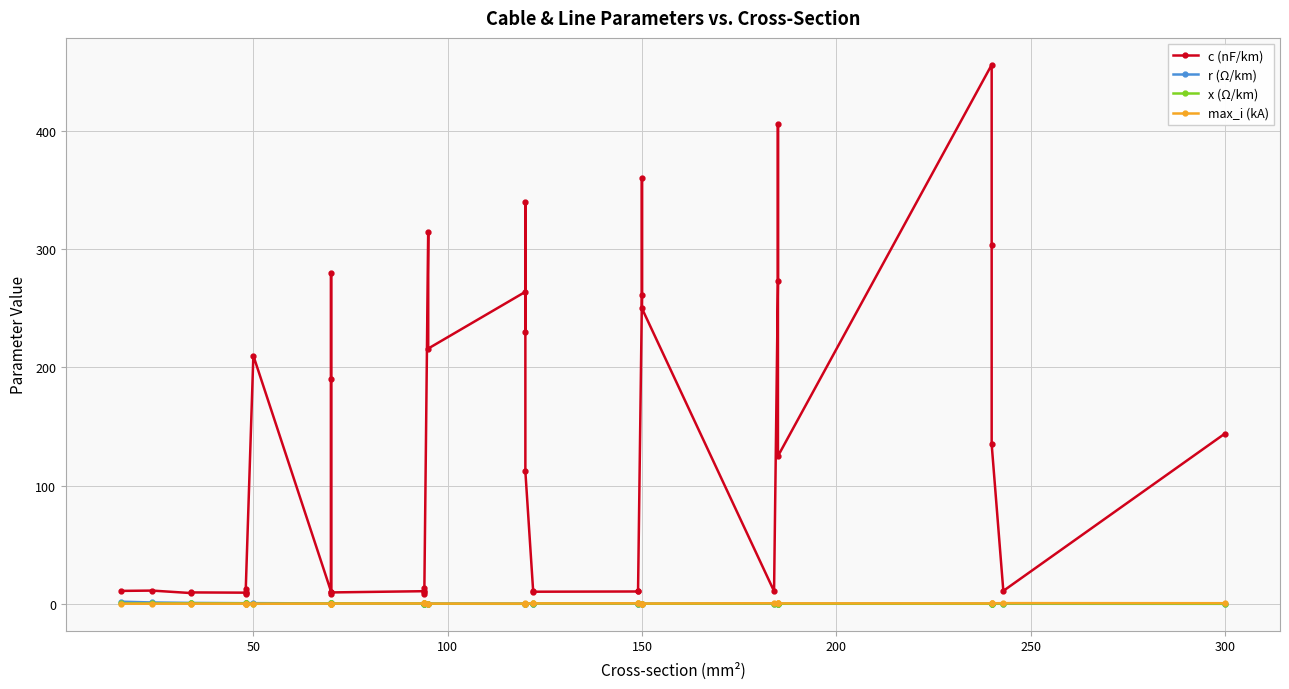

How many max_i (kA) values are between 0 and 1?

40